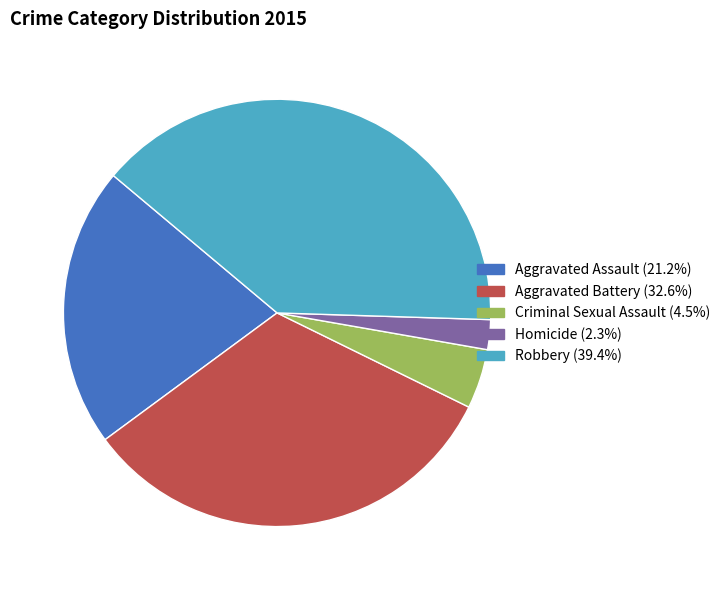

Is there a majority slice in this chart?

No